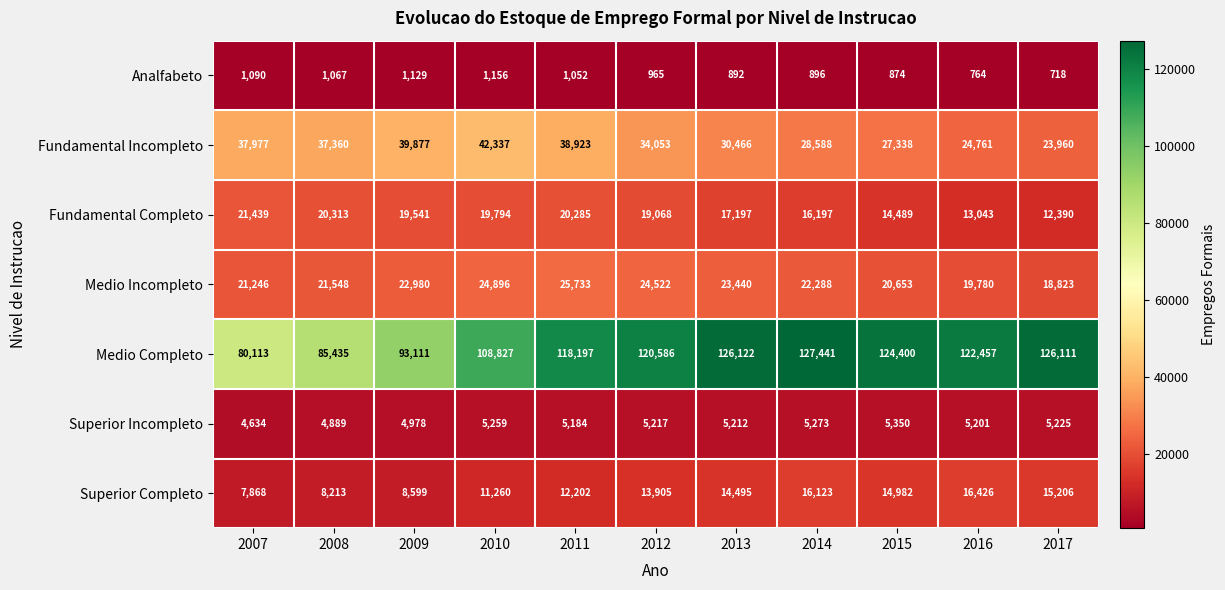

Which series changed the most between 2009 and 2010?

Medio Completo